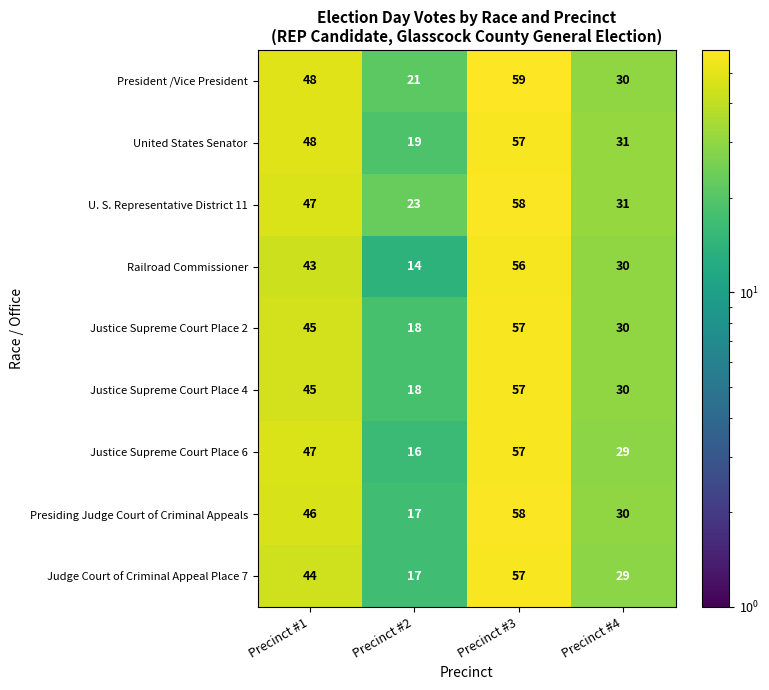

Which series has the largest range (max minus min)?

Railroad Commissioner